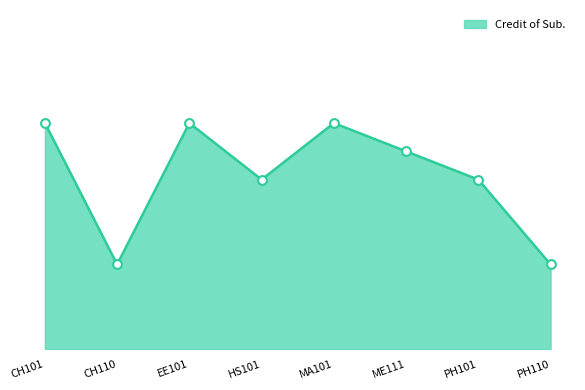

Does the chart have visible grid lines?

No